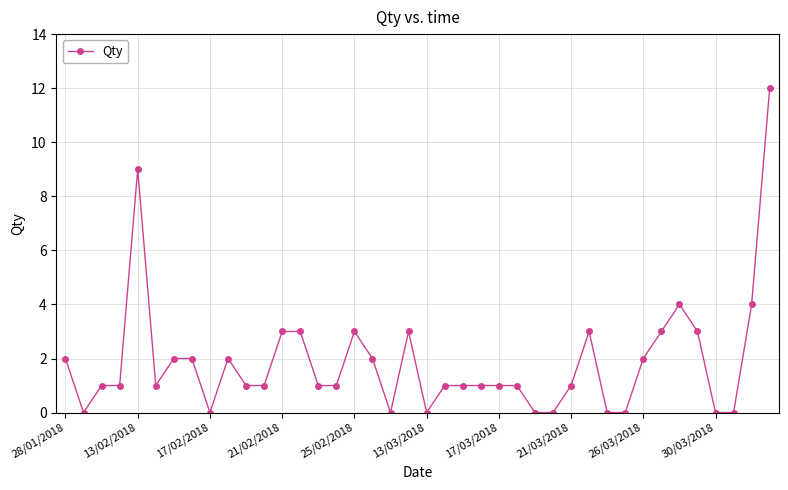

True or false: there are more than 2 points higher than both neighbors.

True